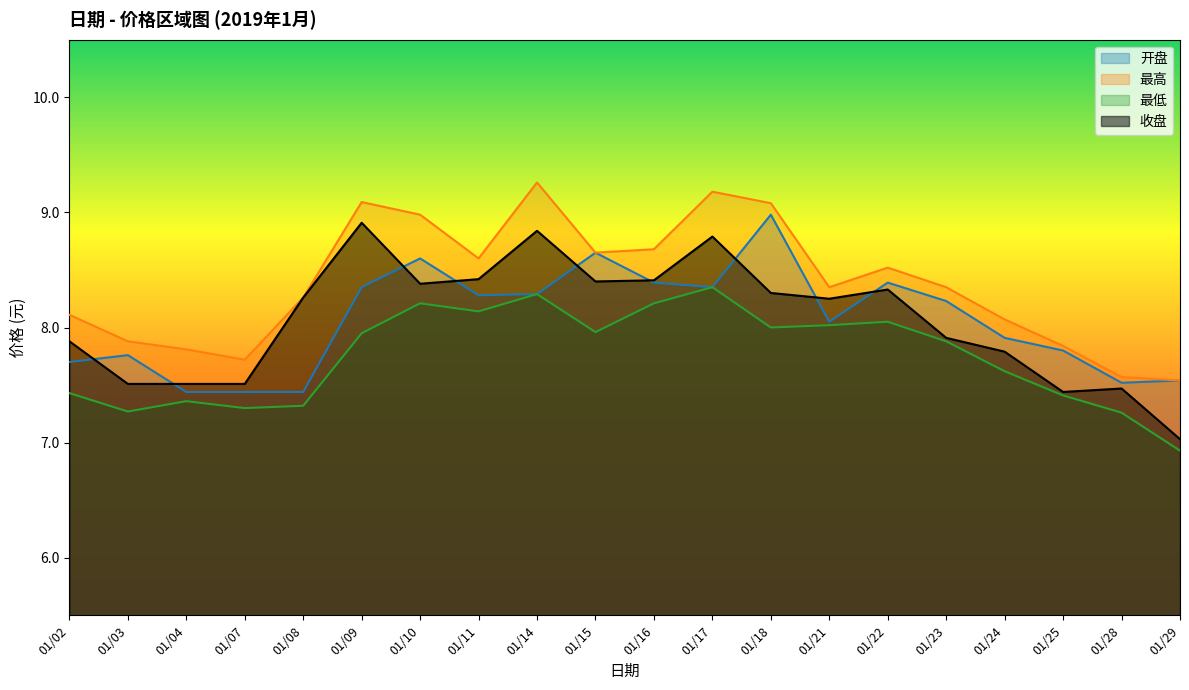

At how many categories does at least one series exceed 8?

14